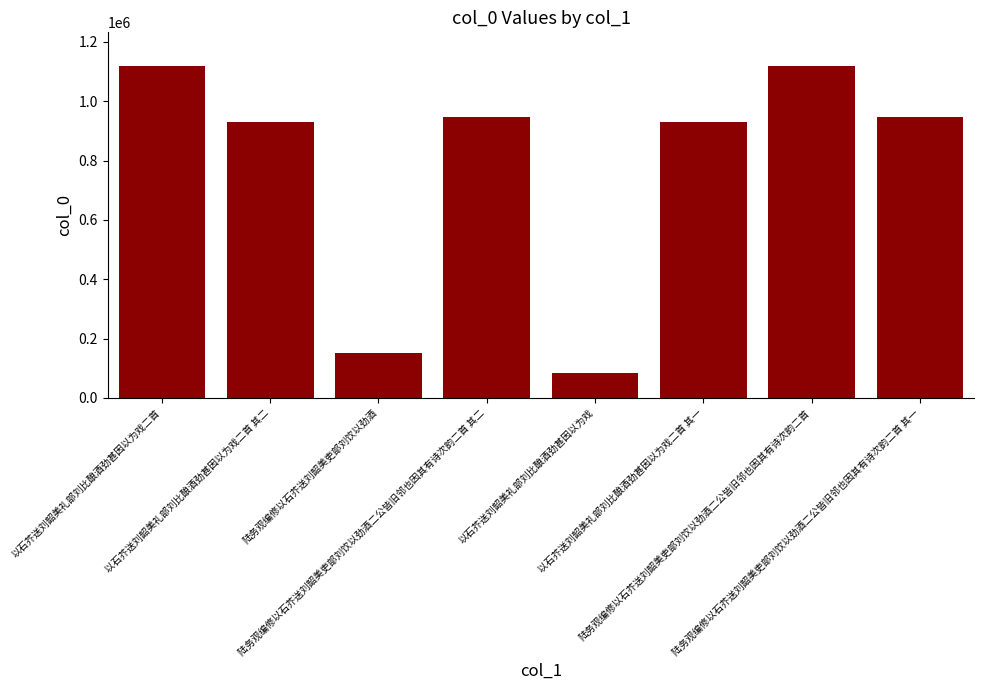

Is it true that the value at 陆务观编修以石芥送刘韶美吏部刘饮以劲酒 is 152272?

True